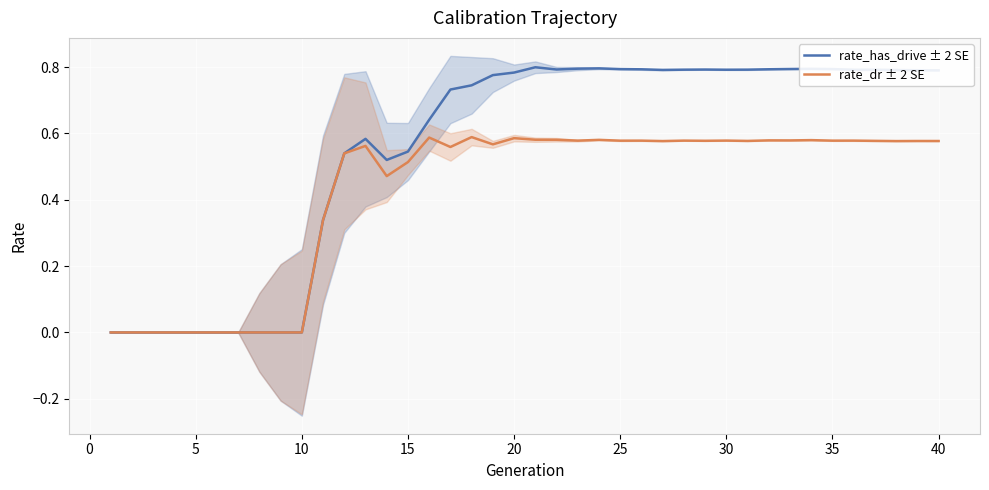

Rank the series by their average value, from lowest to highest.

rate_dr ± 2 SE, rate_has_drive ± 2 SE